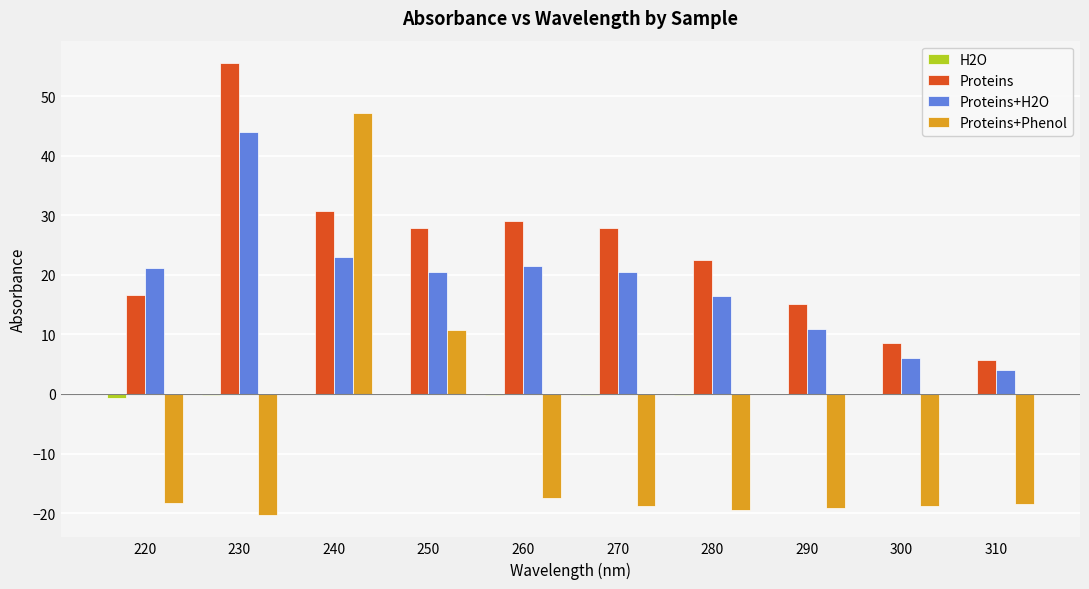

How many data points does each series have?

10